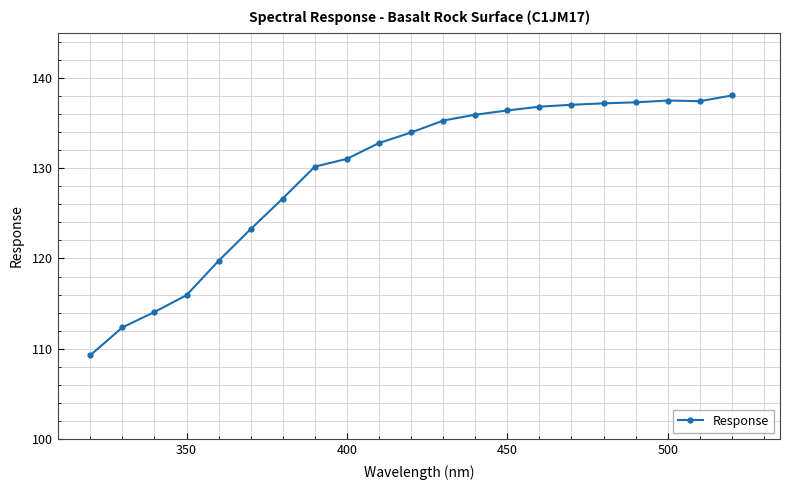

What is the sum of all values?

2718.0